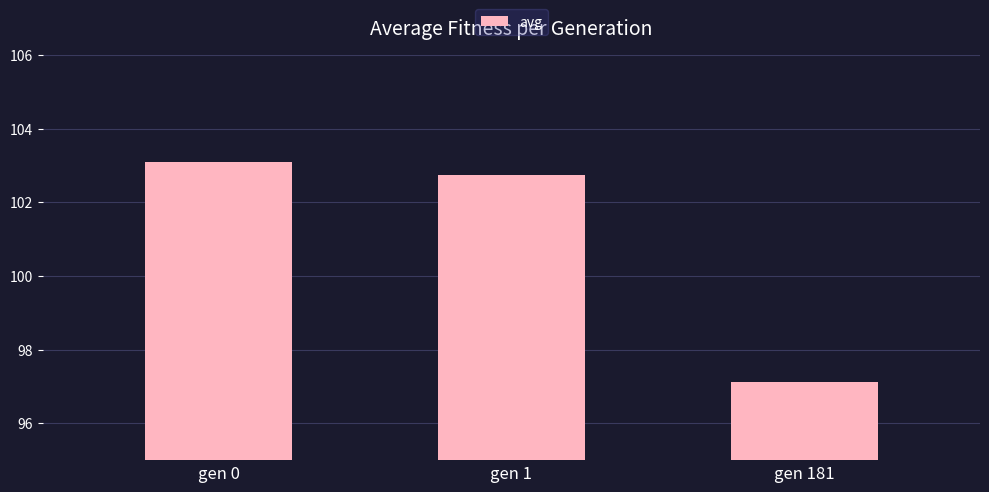

List the labels in order of value, largest first.

gen 0, gen 1, gen 181